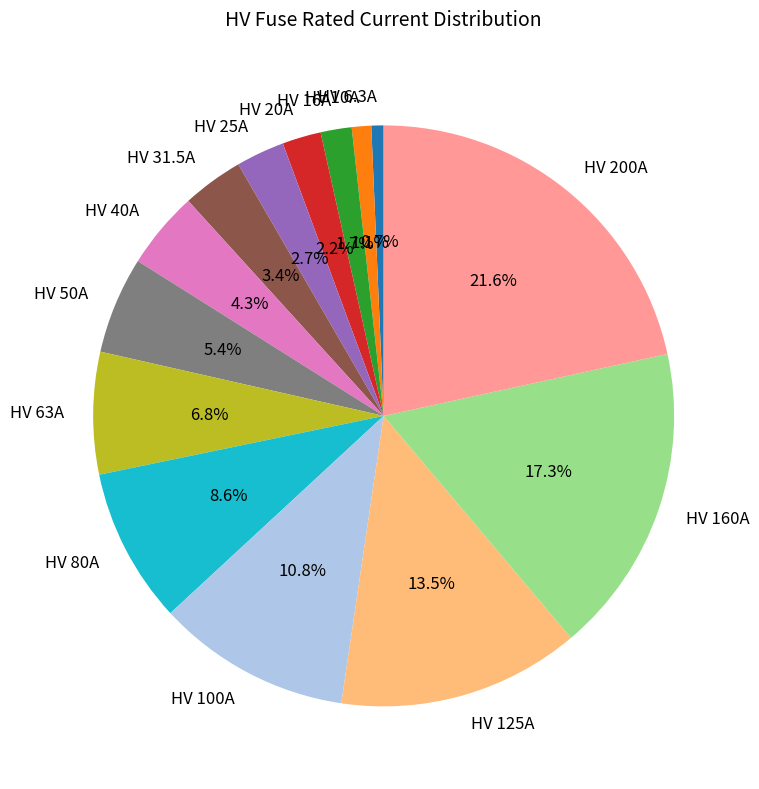

What is the ratio of the value at HV 160A to the value at HV 100A?

1.6